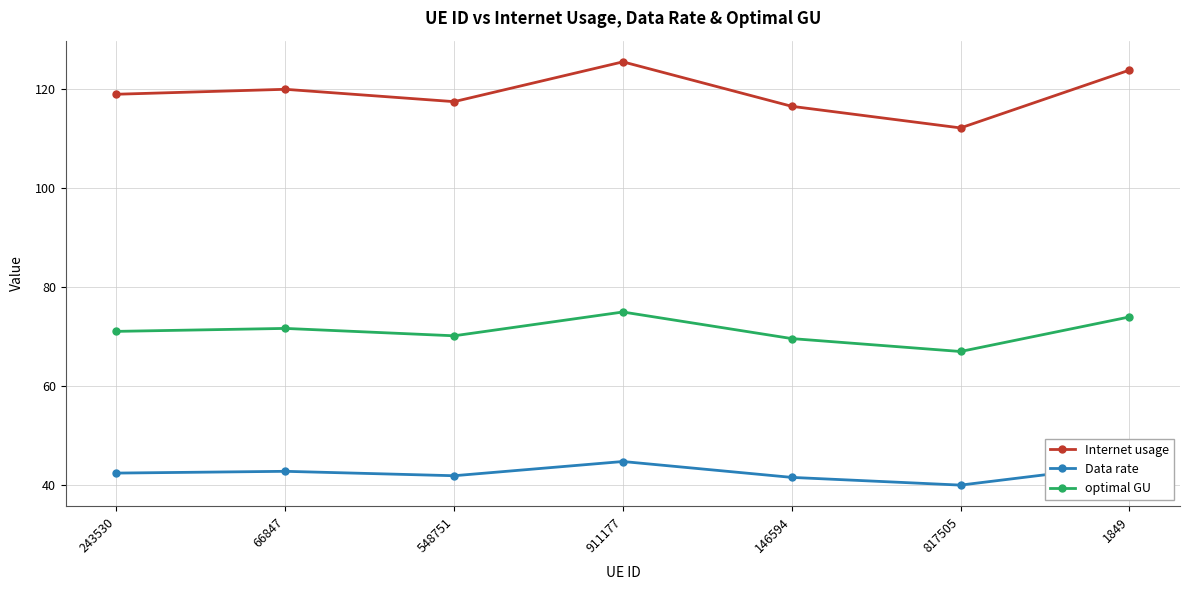

What is the difference between the highest and lowest values at 146594?

74.9